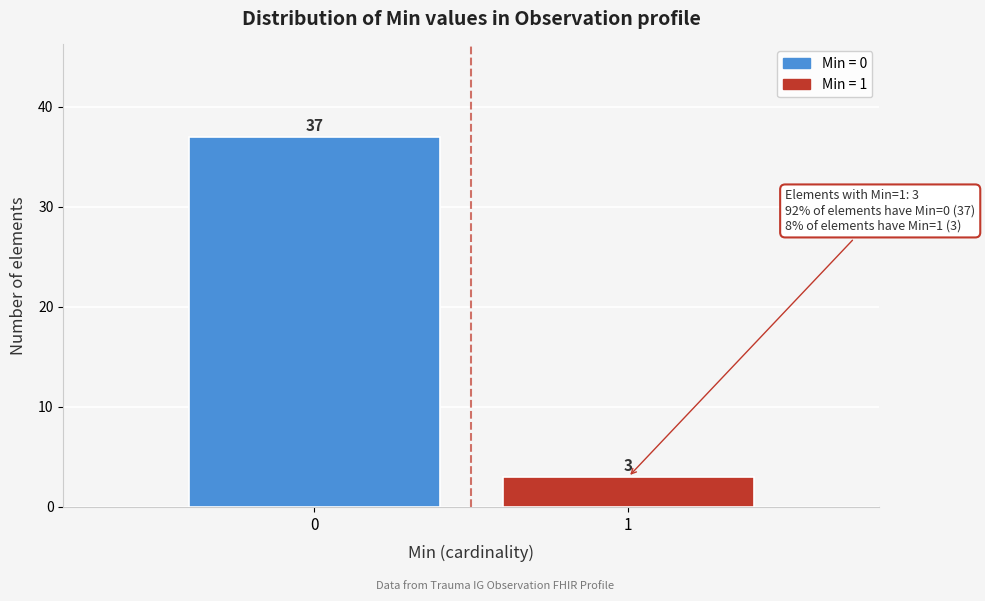

Reading left to right, list all the values displayed in this chart.

0=37	1=3